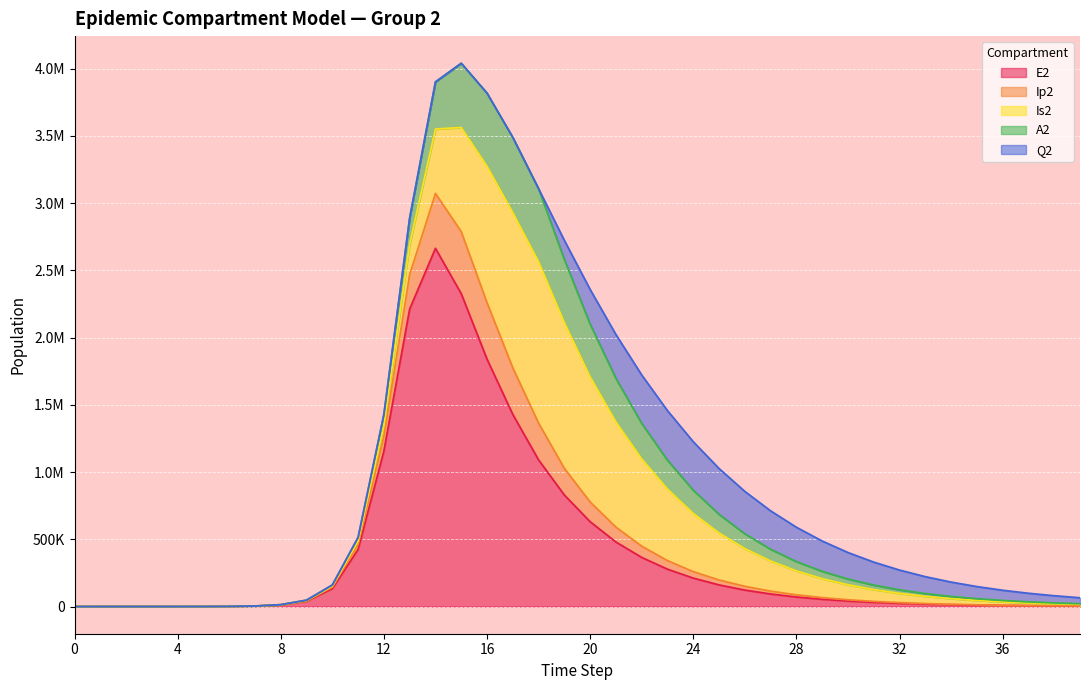

Where does the A2 series first go above 33783?

12